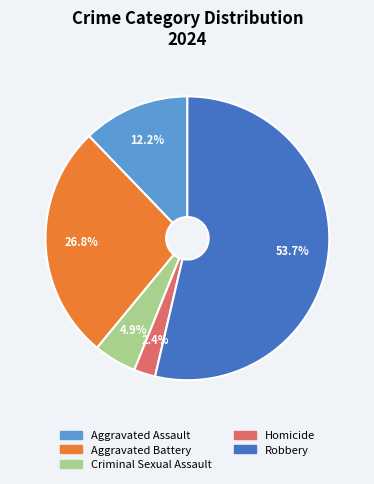

What percentage do Criminal Sexual Assault and Homicide together represent?

7.3%